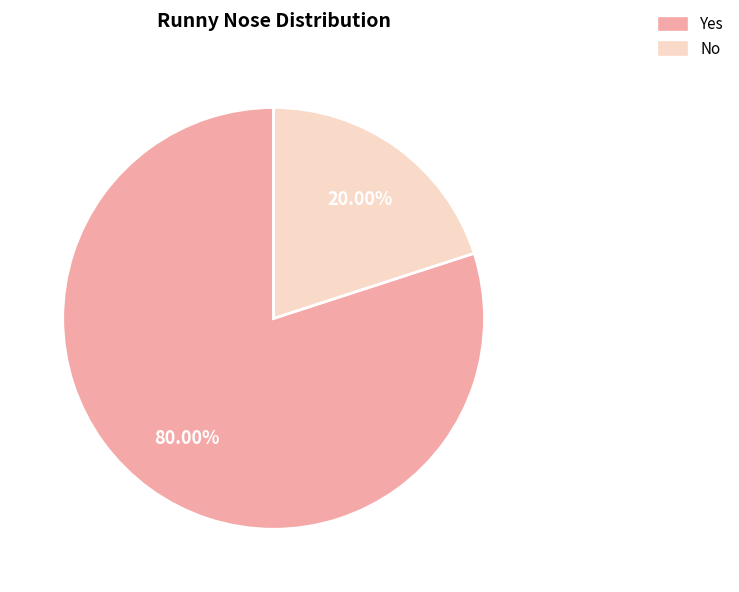

Rank the categories by value from highest to lowest.

Yes, No